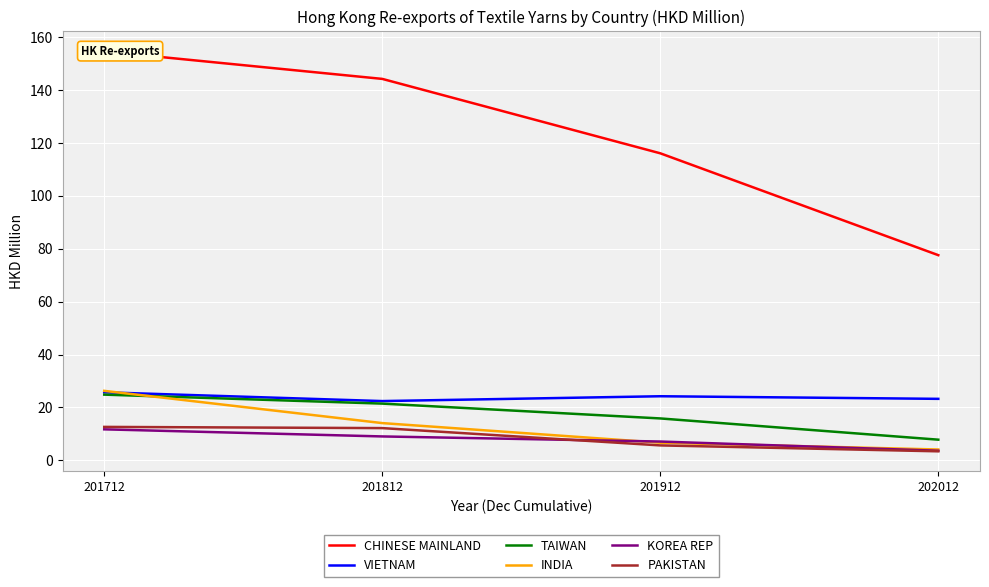

The CHINESE MAINLAND series shows 77.6 at 202012. True or false?

True